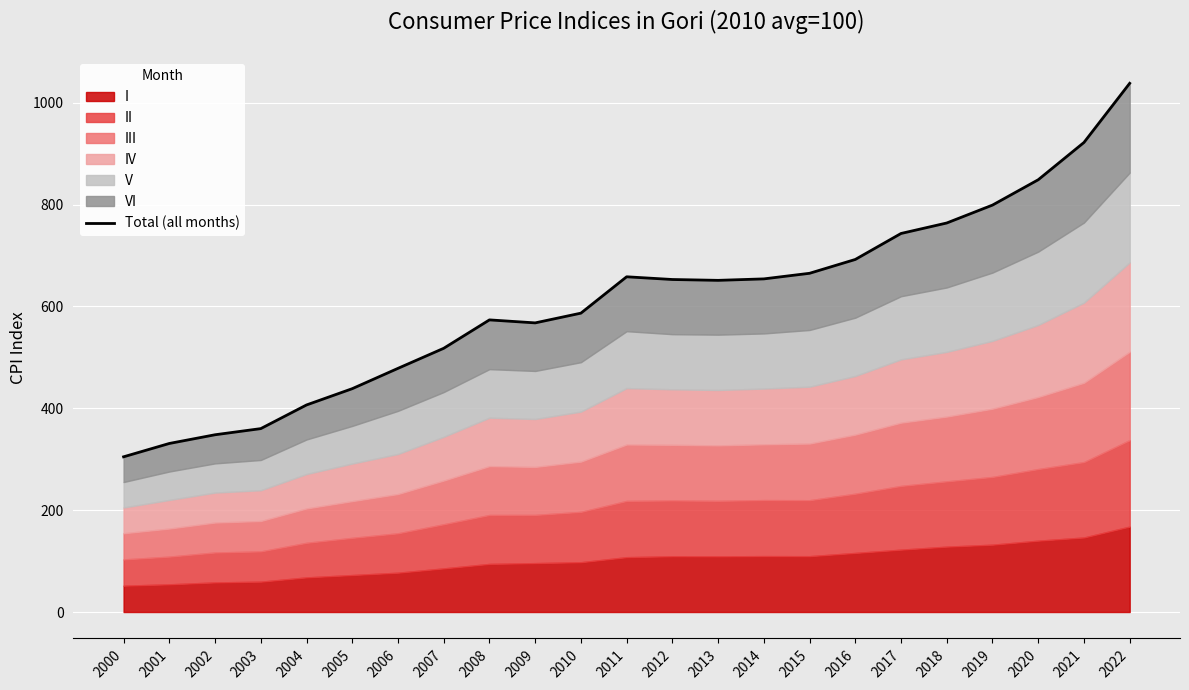

How many data points are less than 651?

11